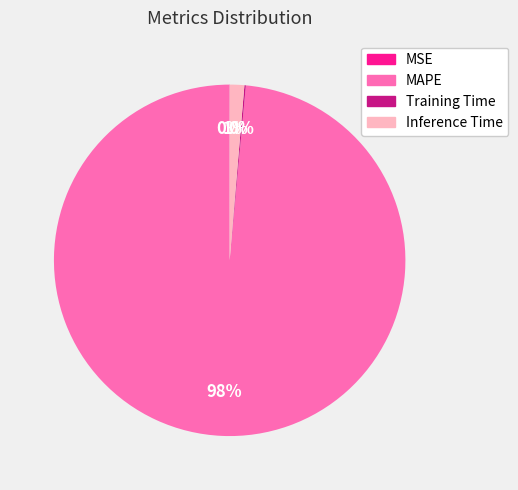

True or false: MAPE accounts for 87% of the total.

False